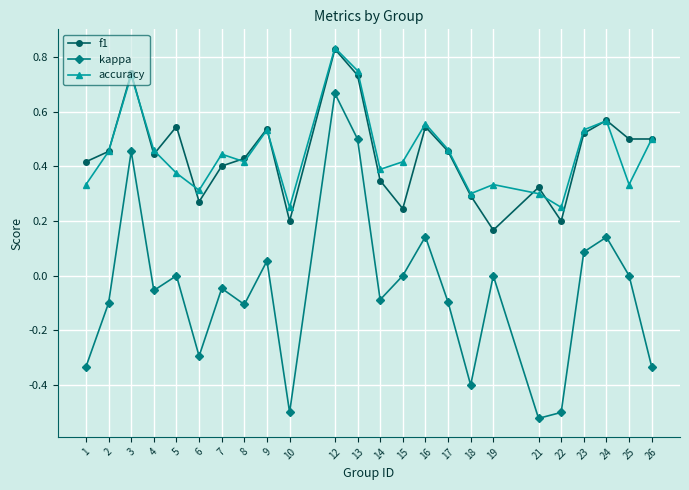

Which series changed the most between 12 and 16?

kappa